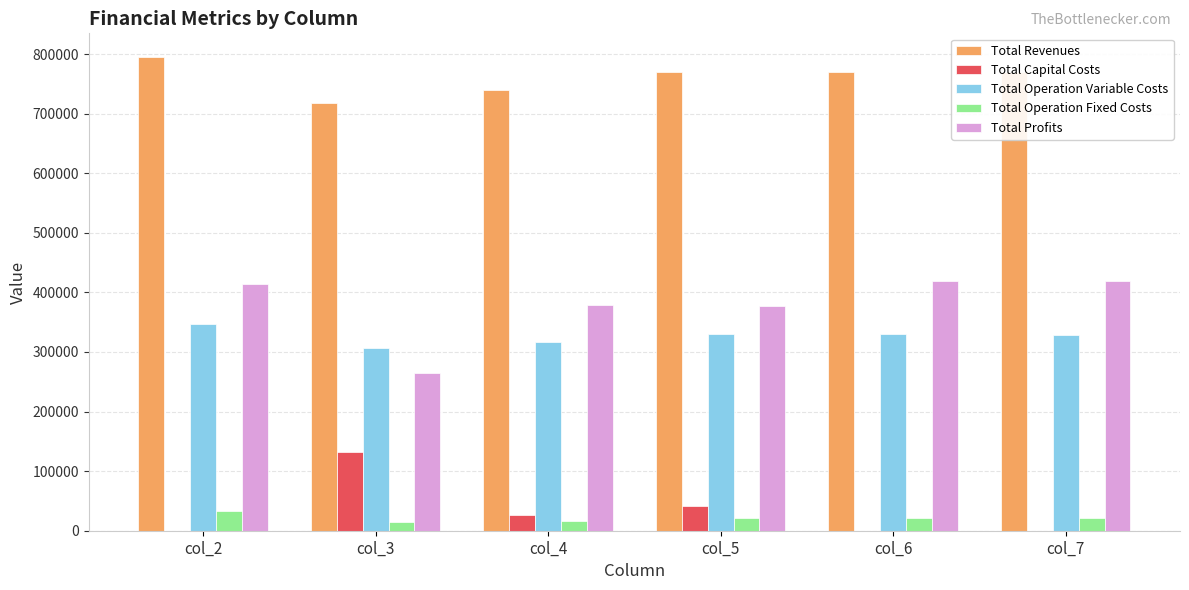

How many data points does each series have?

6